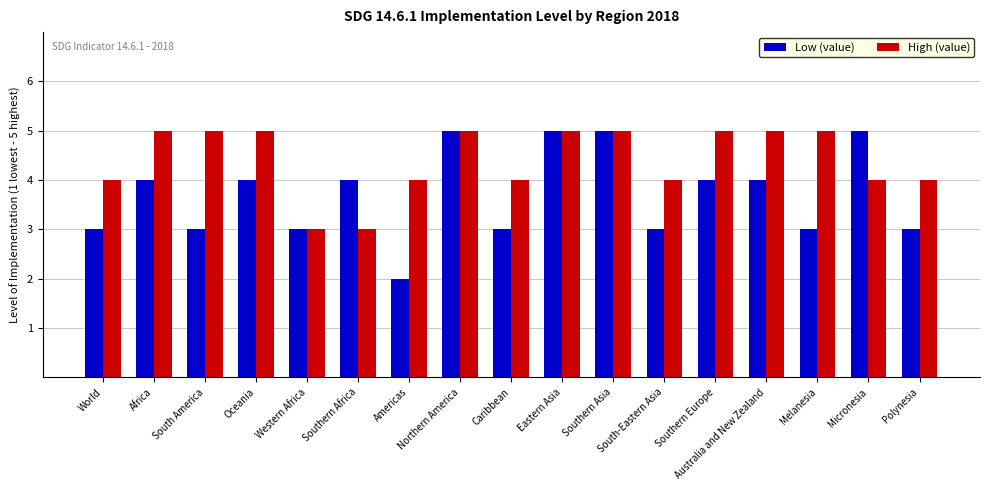

What is the difference between the second highest and second lowest values in the High (value) series?

2